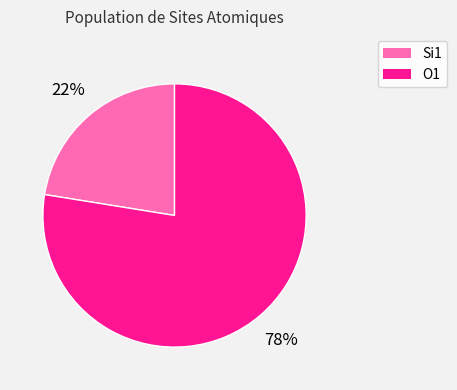

Does any single category account for the majority?

Yes